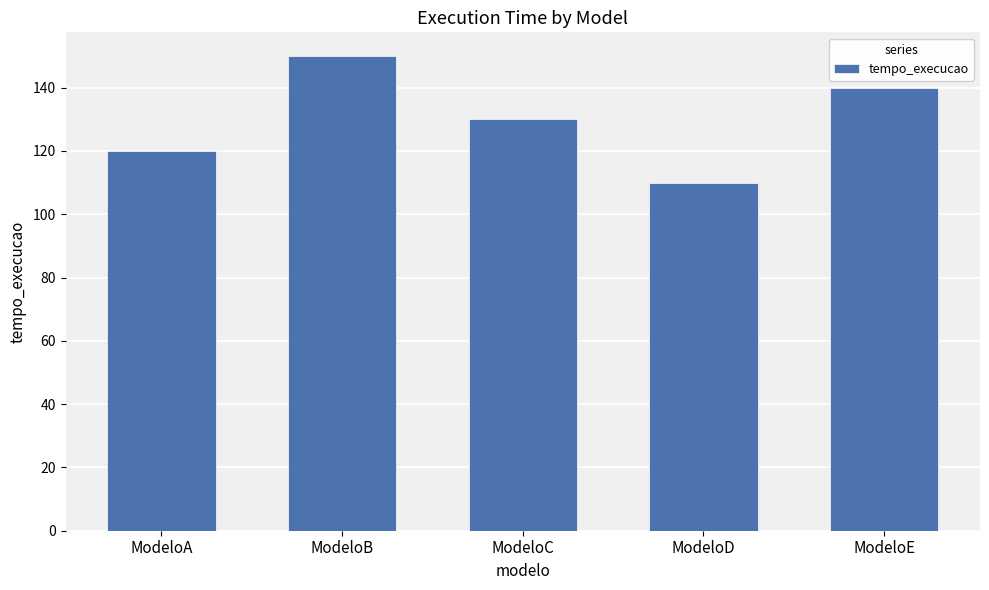

What is the sum of the values at ModeloD and ModeloC?

240